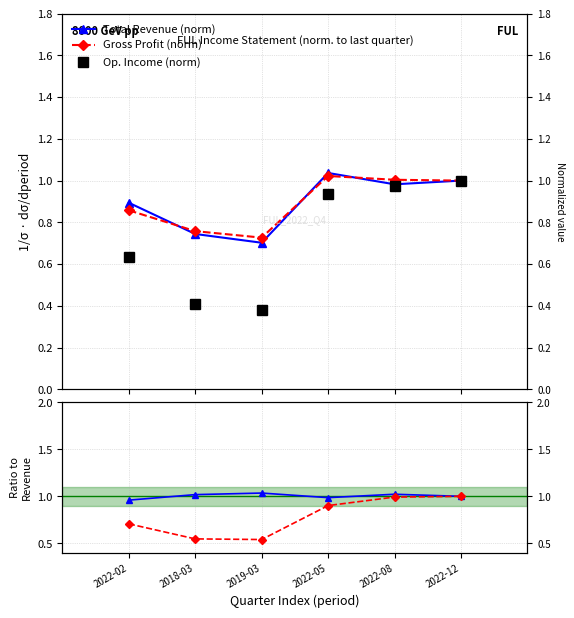

How many interior local peaks does the GP/Rev series have?

2